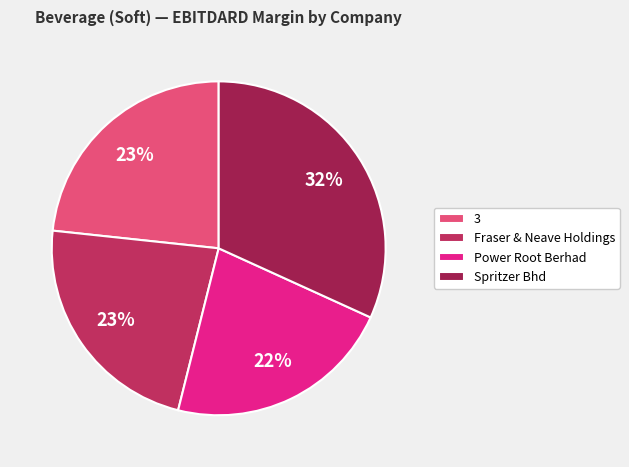

Which category has the biggest portion of the pie?

Spritzer Bhd